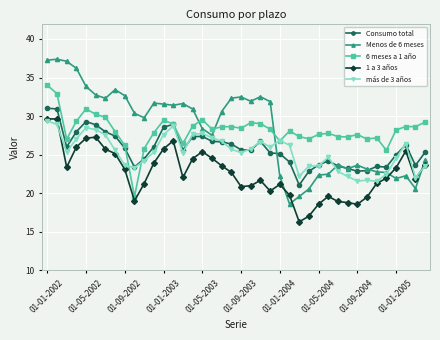

True or false: más de 3 años has more than 1 points higher than both neighbors.

True